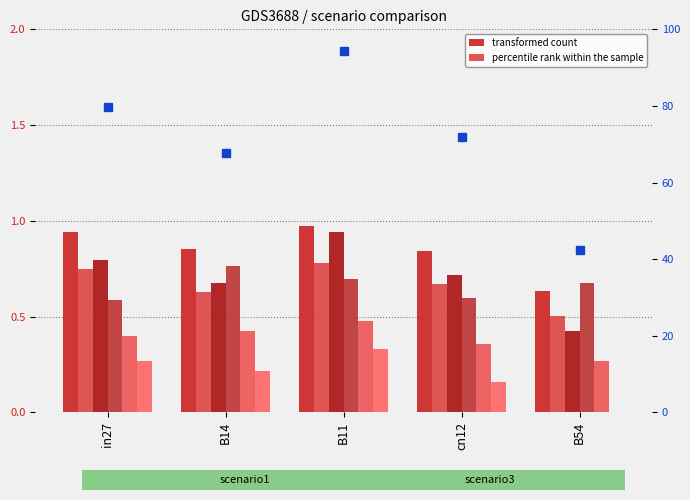

What is the label of the 1st bar from the left?

in27